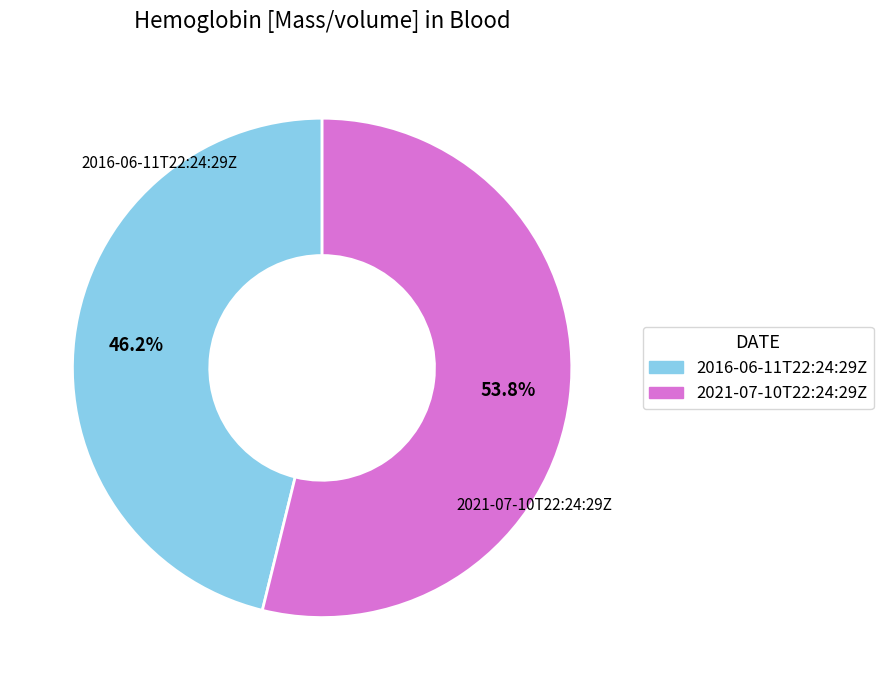

To the nearest percent, what is the average slice percentage?

50%